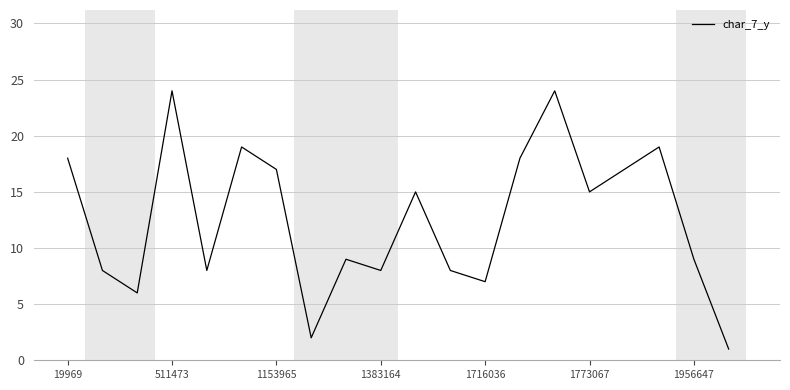

What is the difference between the maximum and minimum values?

23